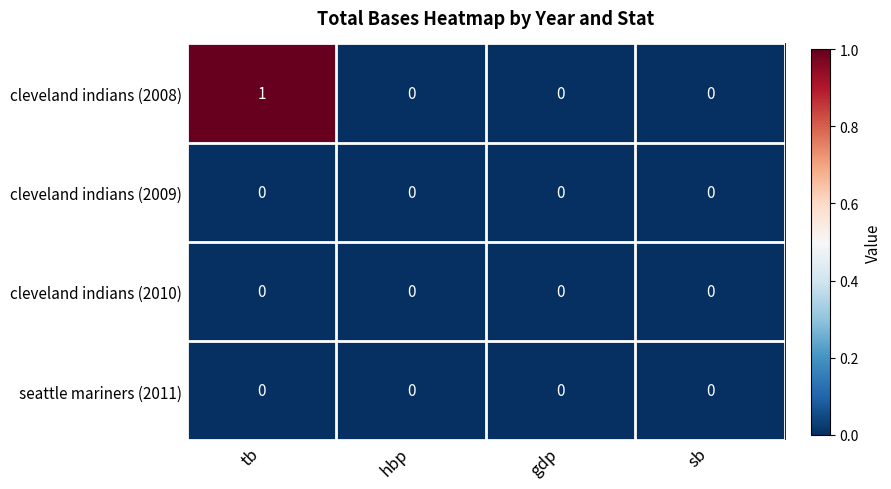

The seattle mariners (2011) series shows 0 at tb. True or false?

True